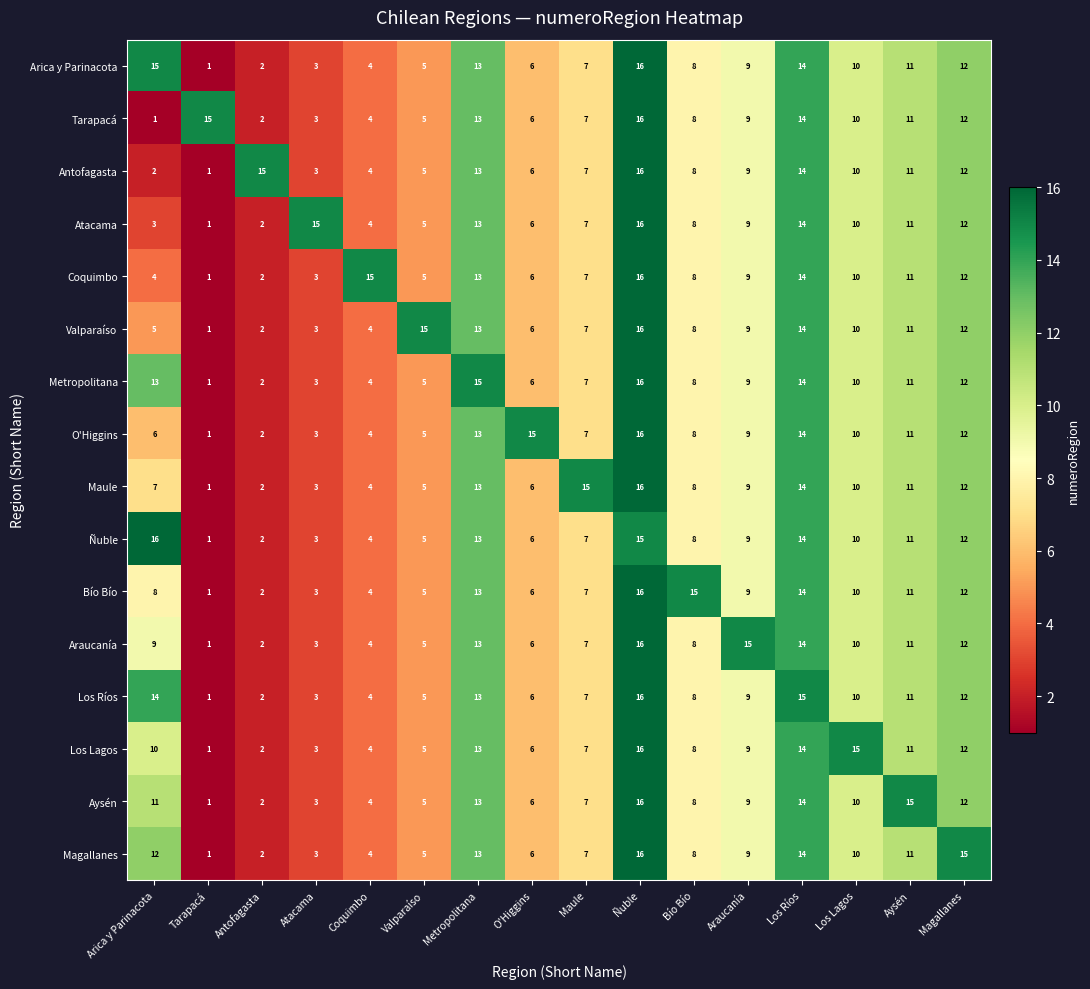

The Atacama series shows 4 at Coquimbo. True or false?

True